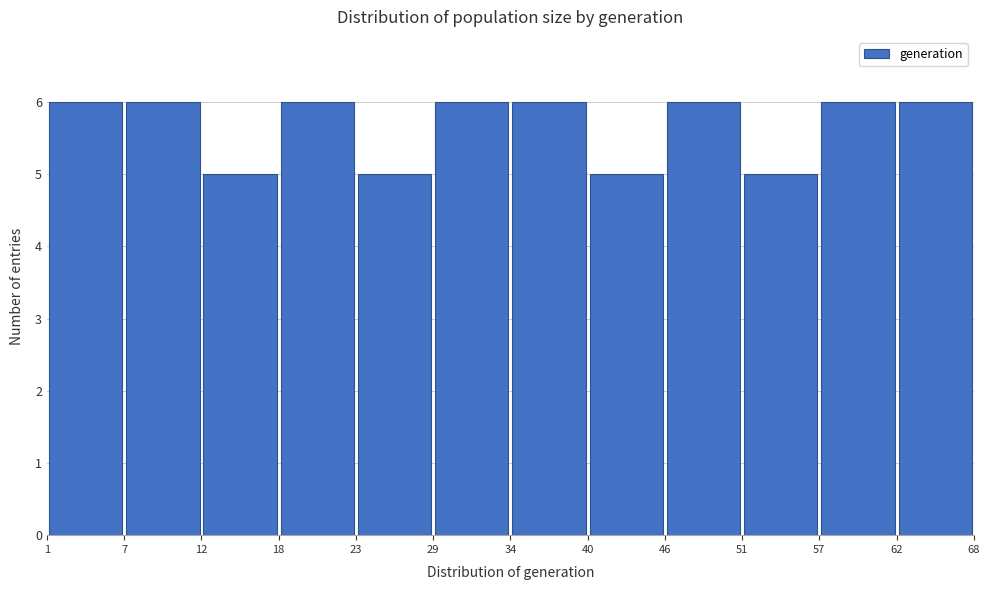

Reading left to right, transcribe this chart: for each bar, give the range it covers on the x-axis and its height. The values are not printed on the chart, so give them approximately, as read against the axis.

1 to 7: 6
7 to 12: 6
12 to 18: 5
18 to 23: 6
23 to 29: 5
29 to 34: 6
34 to 40: 6
40 to 46: 5
46 to 51: 6
51 to 57: 5
57 to 62: 6
62 to 68: 6